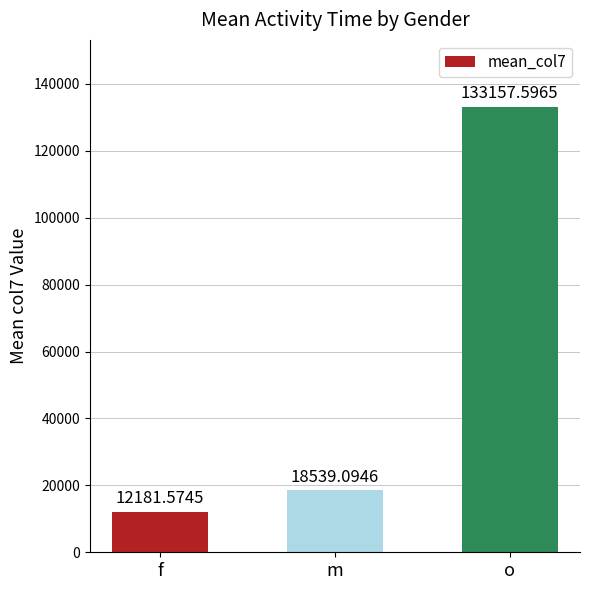

Where does the data first go above 18539?

m